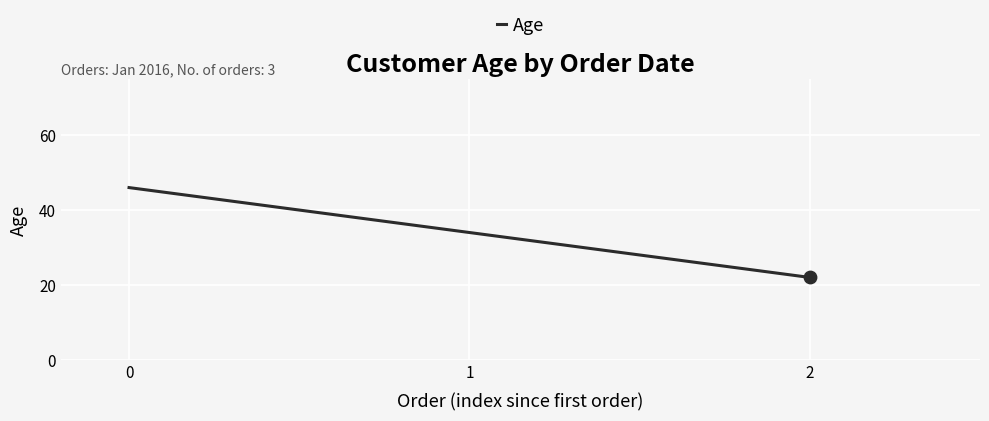

What is the change in value from 1 to 2?

-12